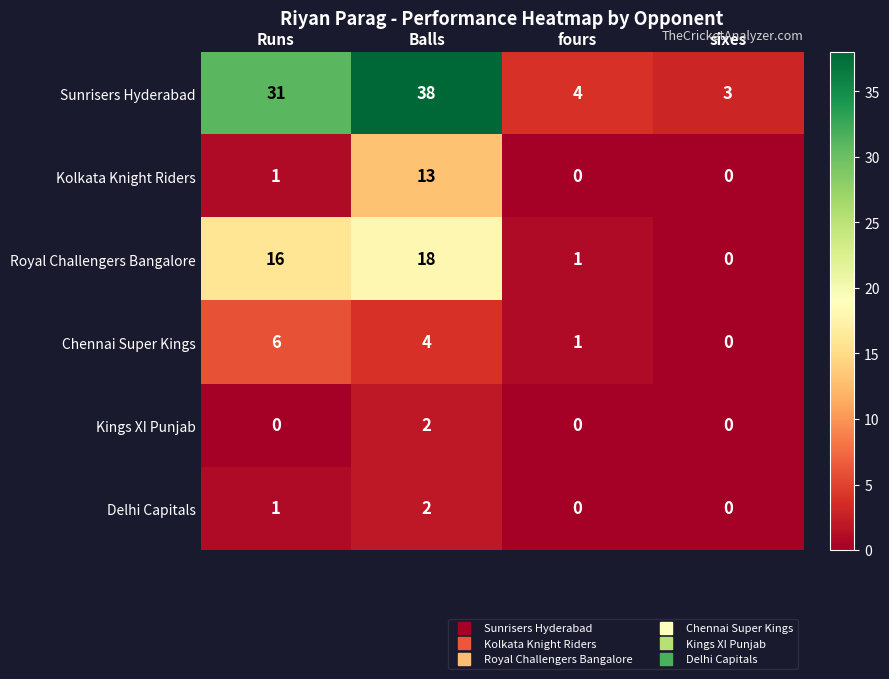

Is the value of Royal Challengers Bangalore at Balls greater than the value of Kolkata Knight Riders at Balls?

Yes